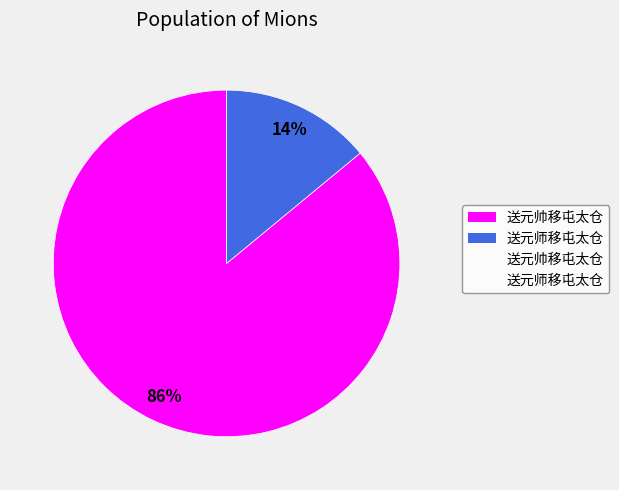

To the nearest percent, what is the difference between the largest and smallest slice percentages?

72%